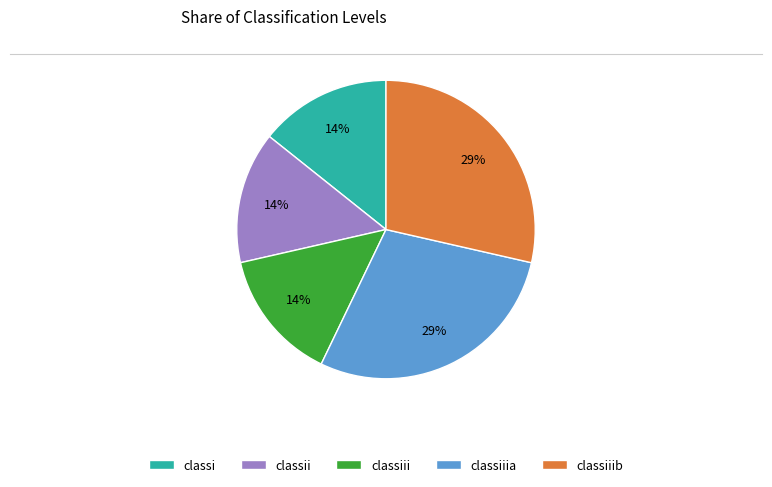

Count the number of slices in the pie.

5